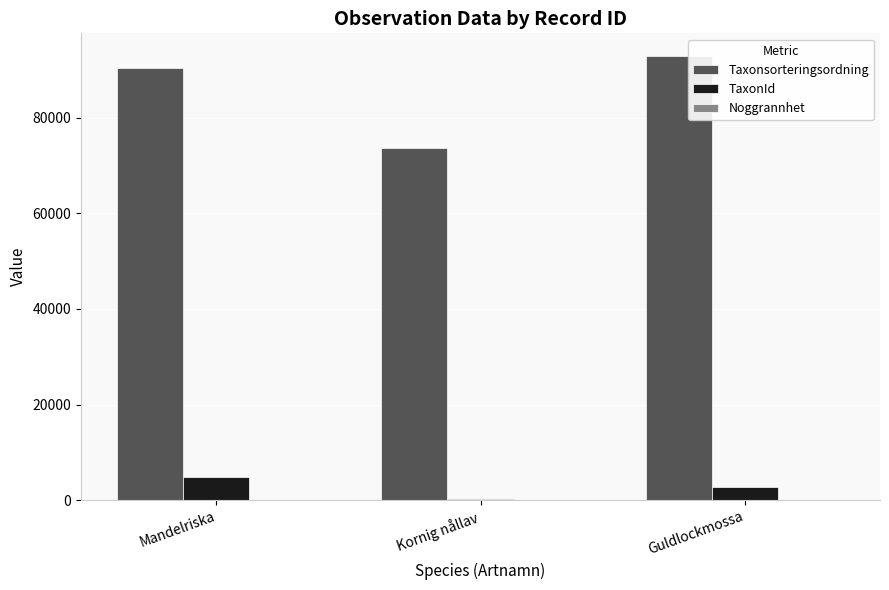

Which series has the largest total across all categories?

Taxonsorteringsordning